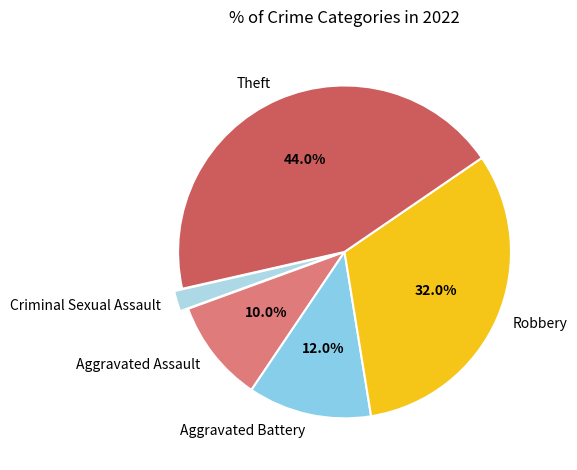

Is it true that Criminal Sexual Assault is 13% of the pie?

False